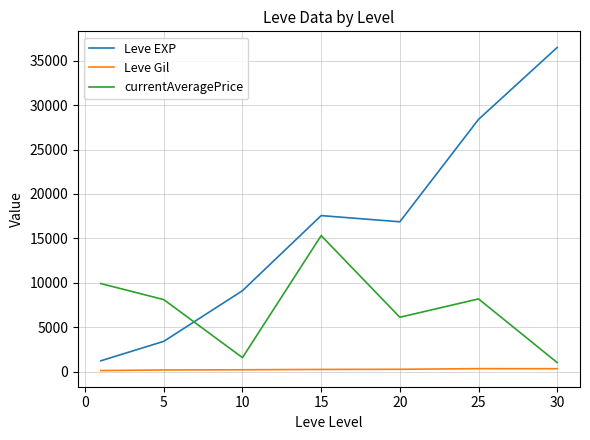

What is the maximum value shown in the chart?

36492.5